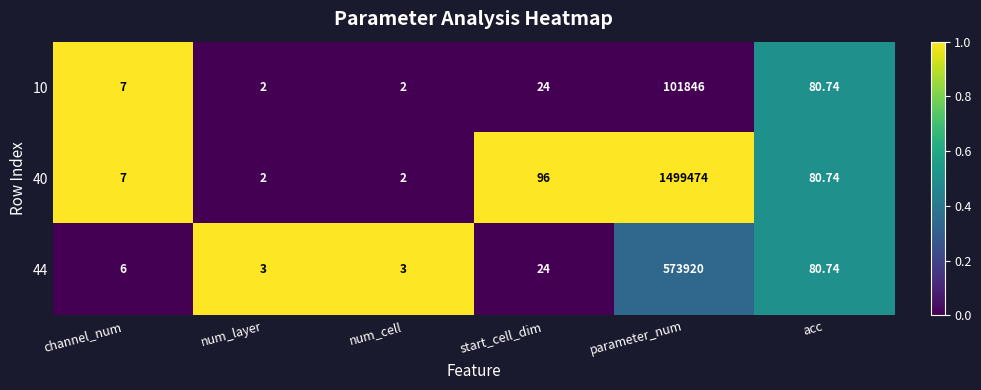

Which series has the largest range (max minus min)?

40